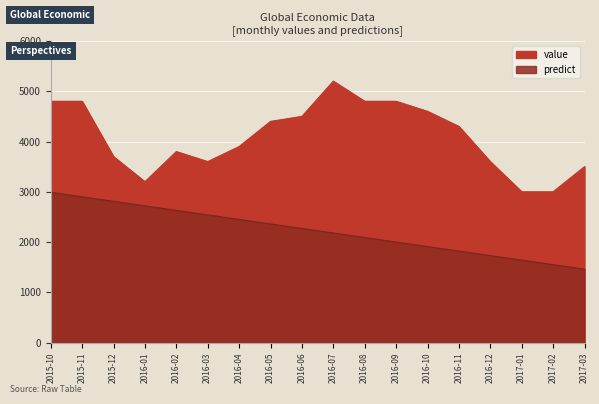

At which category is the sum across all series the highest?

2015-10